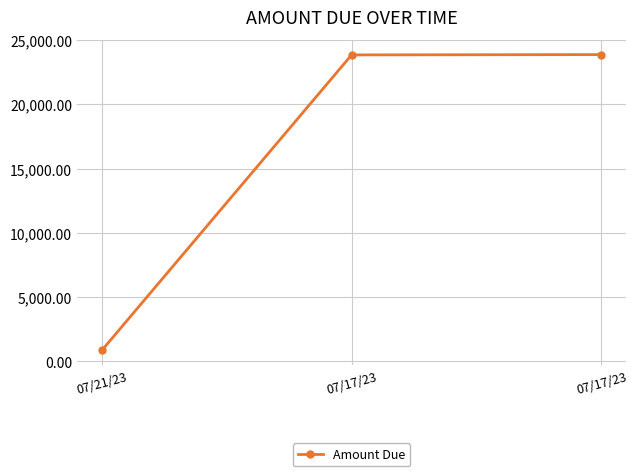

The value at 07/17/23 is 23860.8. True or false?

True